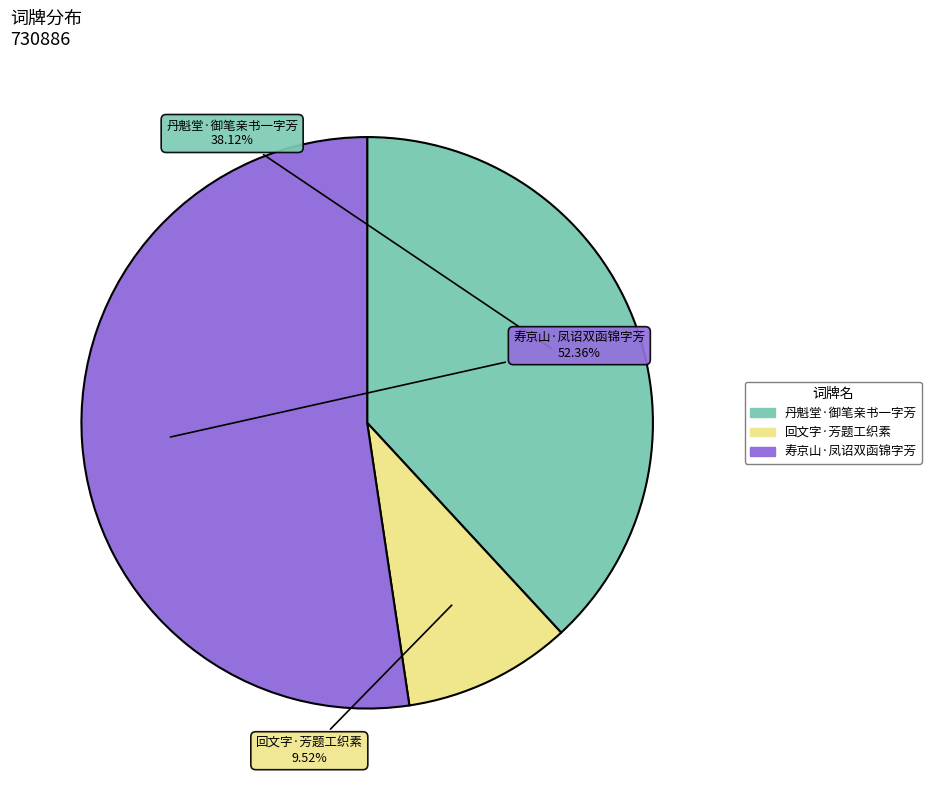

What is the majority slice?

寿京山·凤诏双函锦字芳